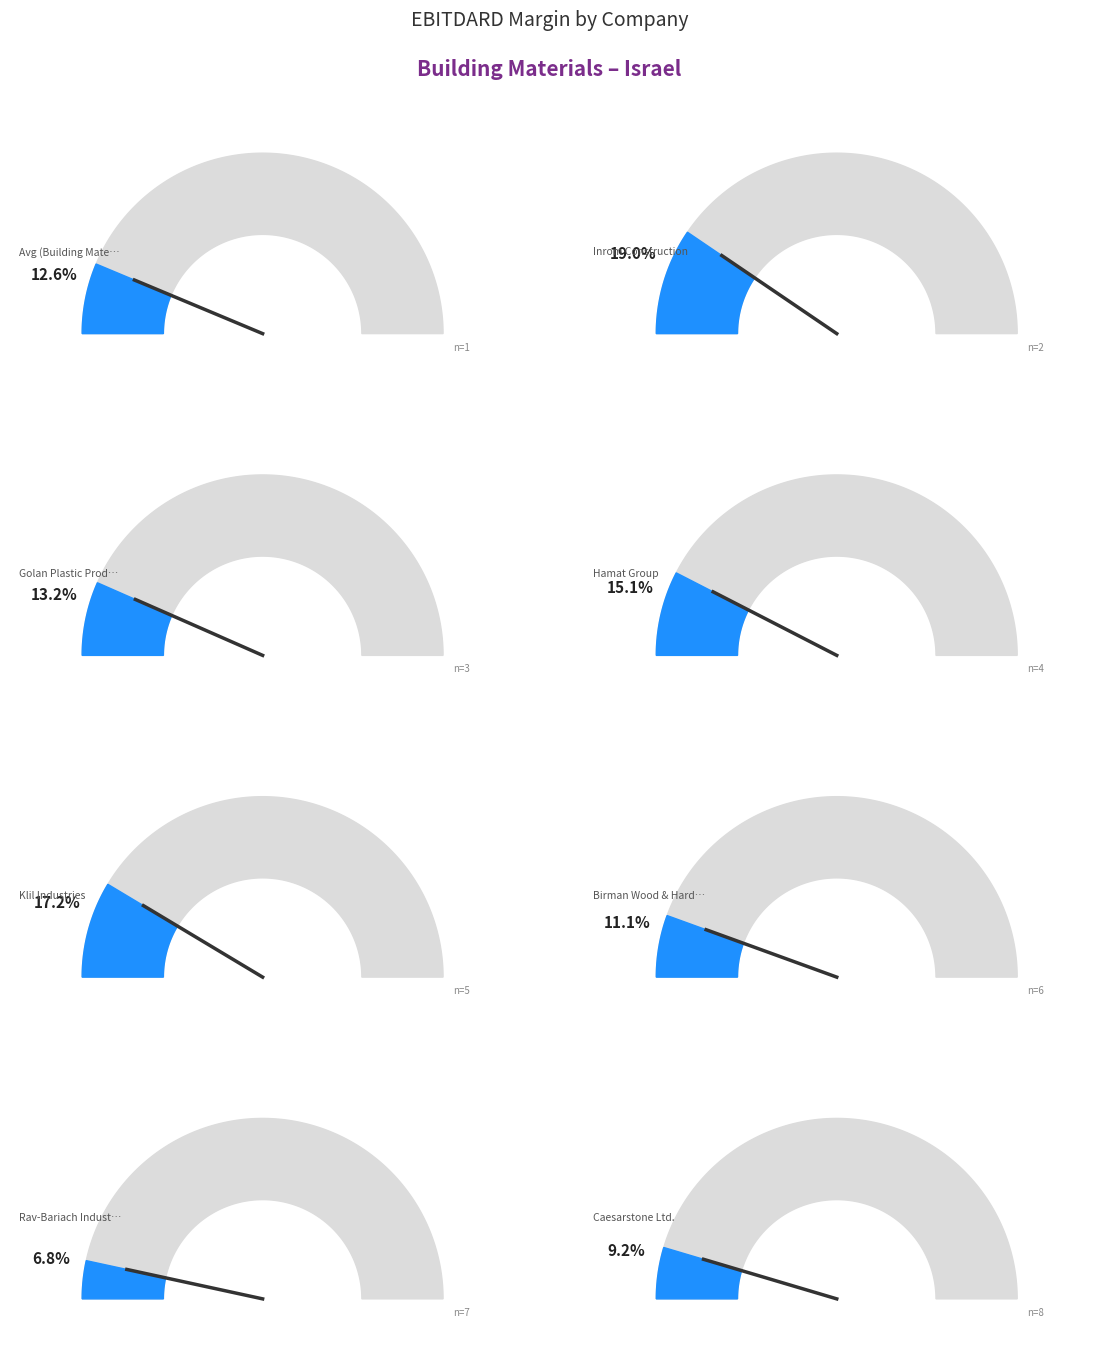

True or false: Caesarstone Ltd. accounts for 9% of the total.

True